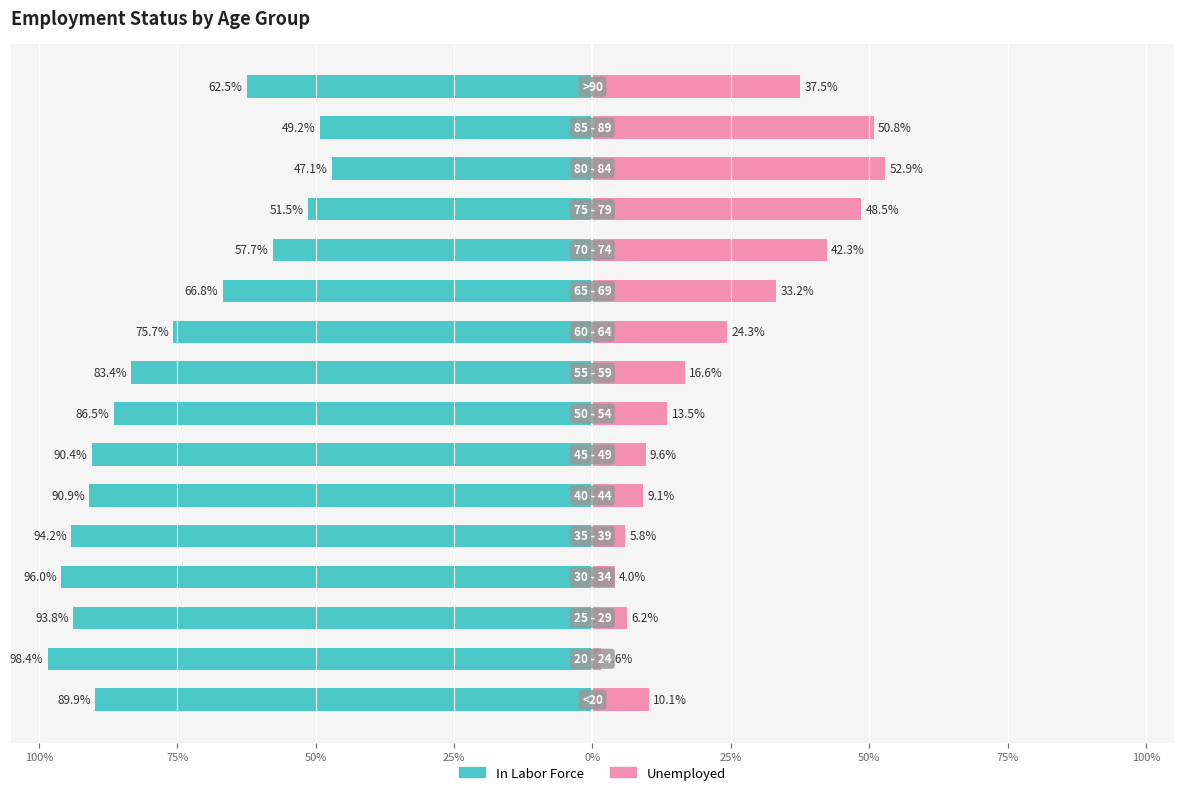

What is the difference between the highest and lowest values at 75%?

100.0